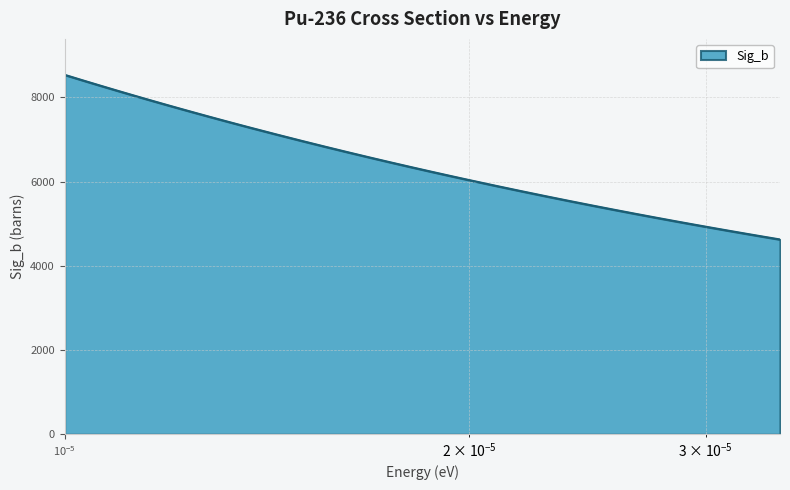

What is the maximum value shown in the chart?

8535.8